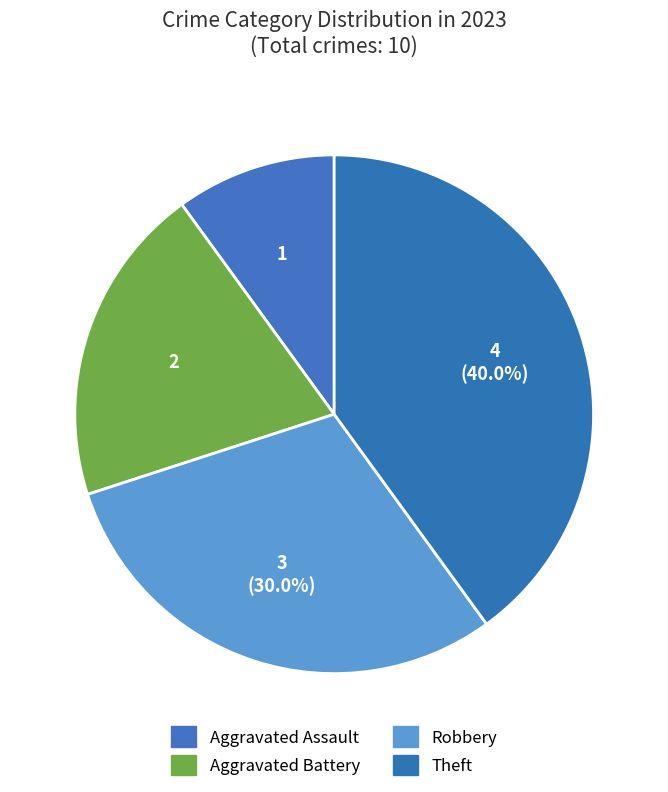

To the nearest percent, what is the average slice percentage?

25%